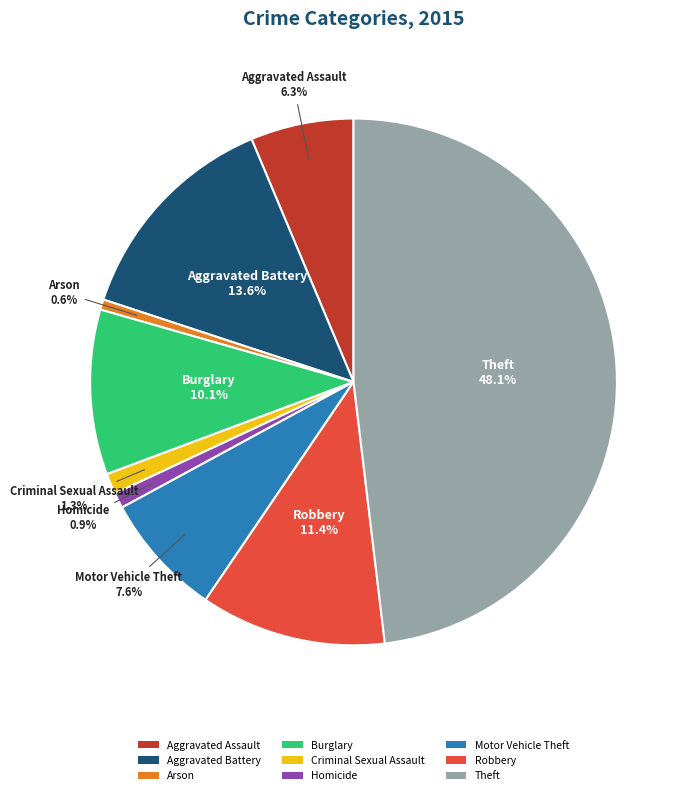

Count the number of slices in the pie.

9